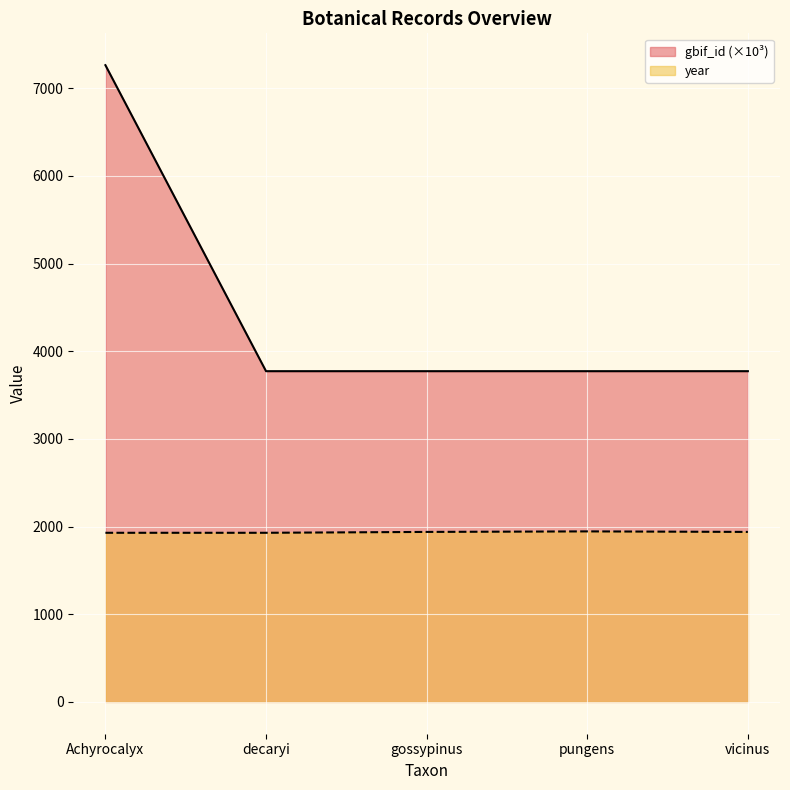

How many series are shown in this chart?

2